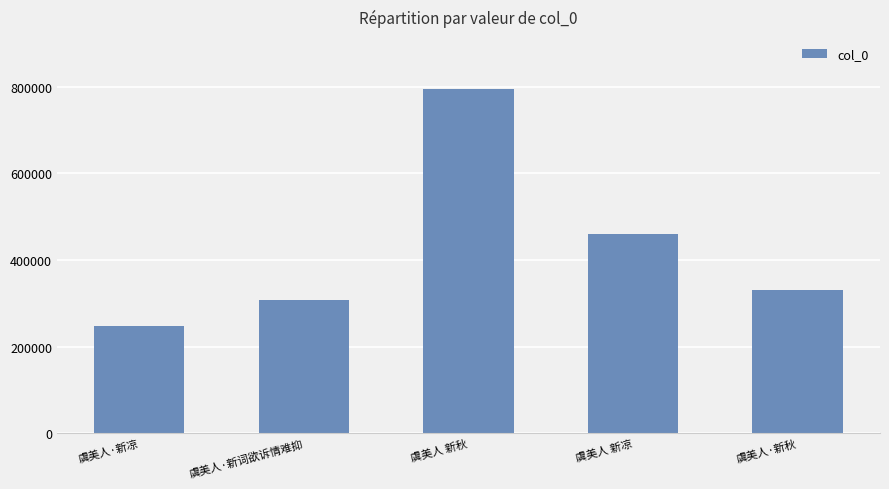

What is the value of the 3rd bar from the left?

795565